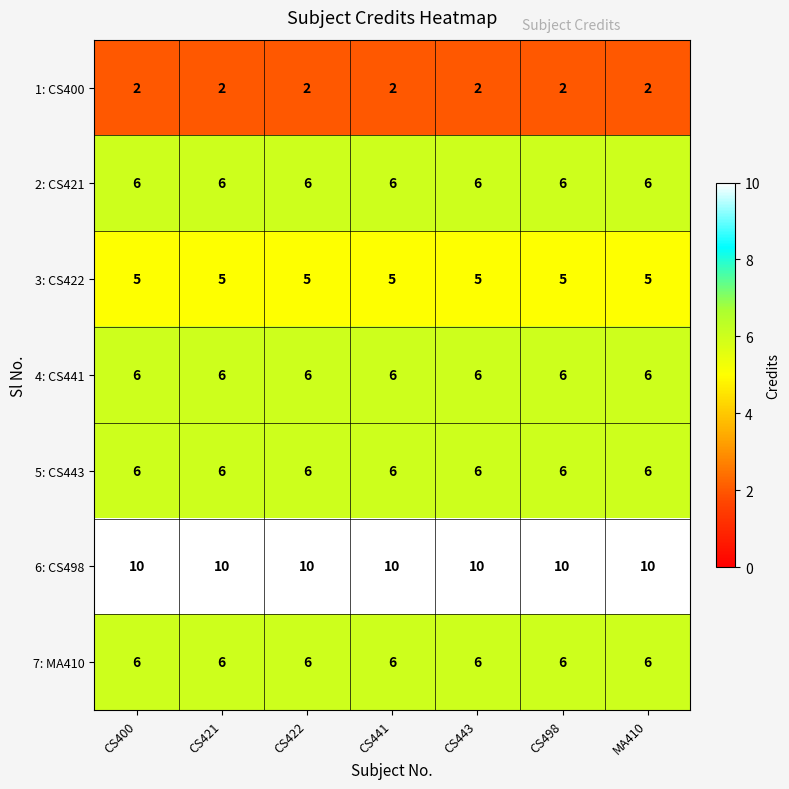

At how many categories does at least one series exceed 3?

7